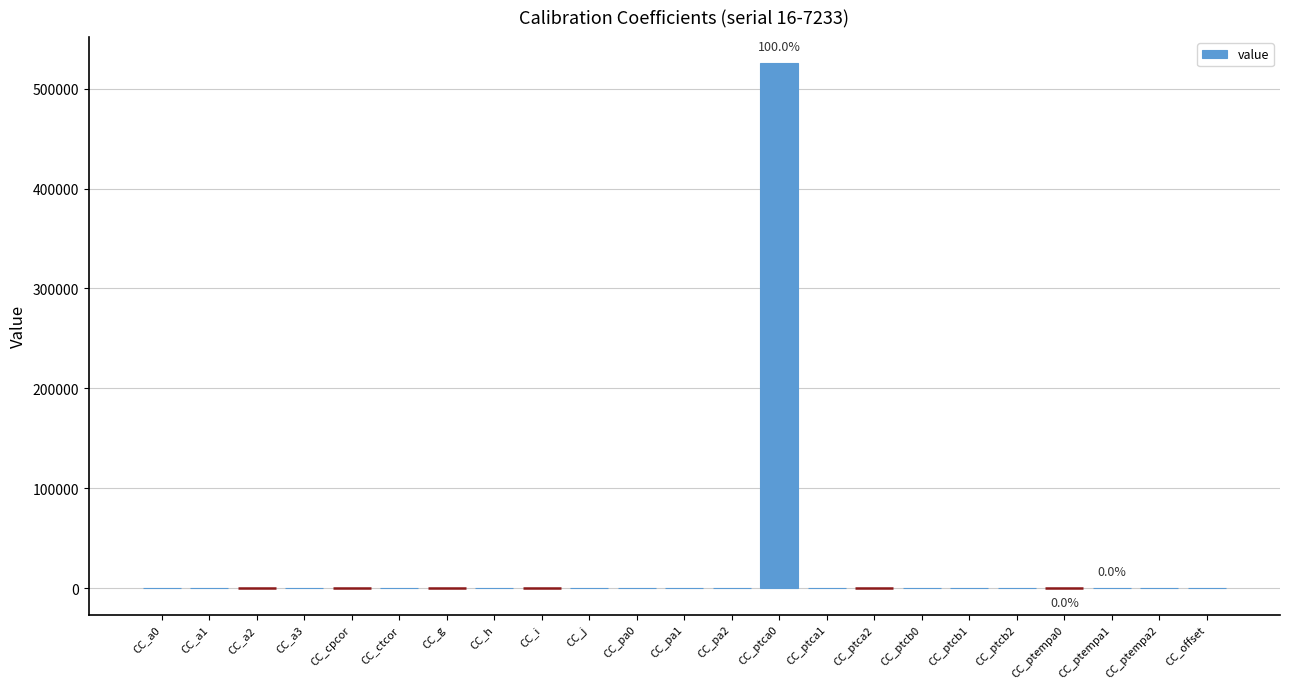

The value at CC_a3 is 0.0. True or false?

True